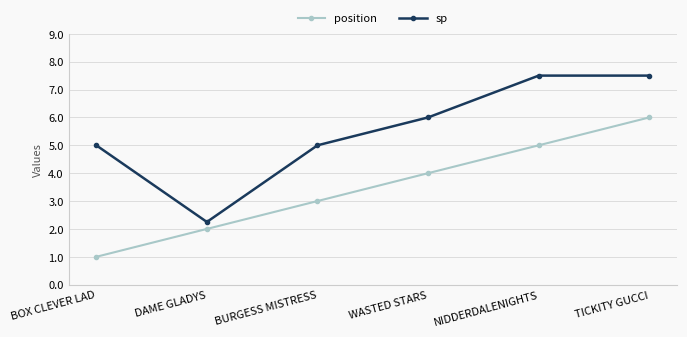

Which series changed the most between BOX CLEVER LAD and WASTED STARS?

position